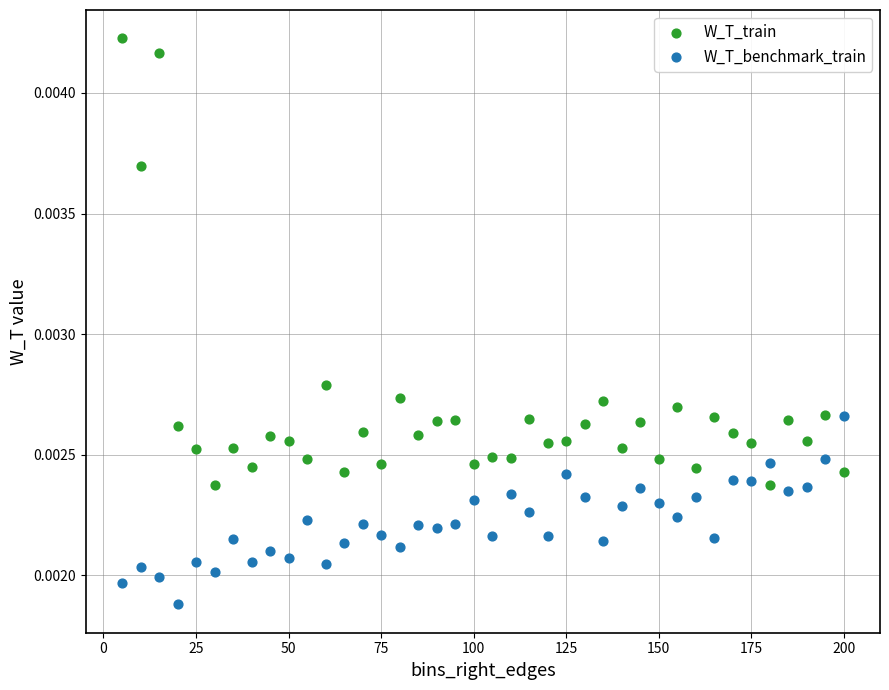

Which series reaches the maximum Y coordinate?

W_T_train